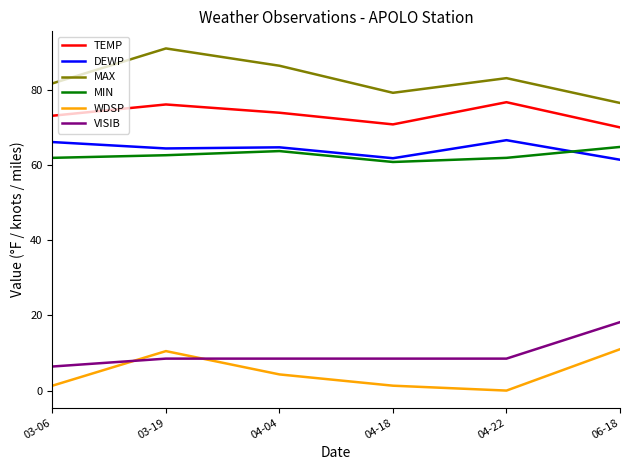

What is the maximum value for VISIB?

18.2